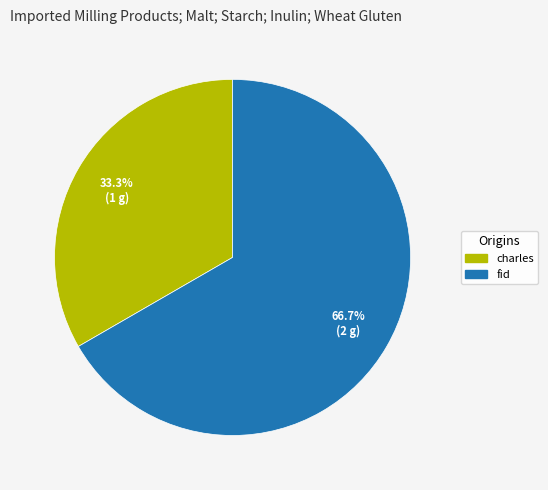

Which category has the biggest portion of the pie?

fid